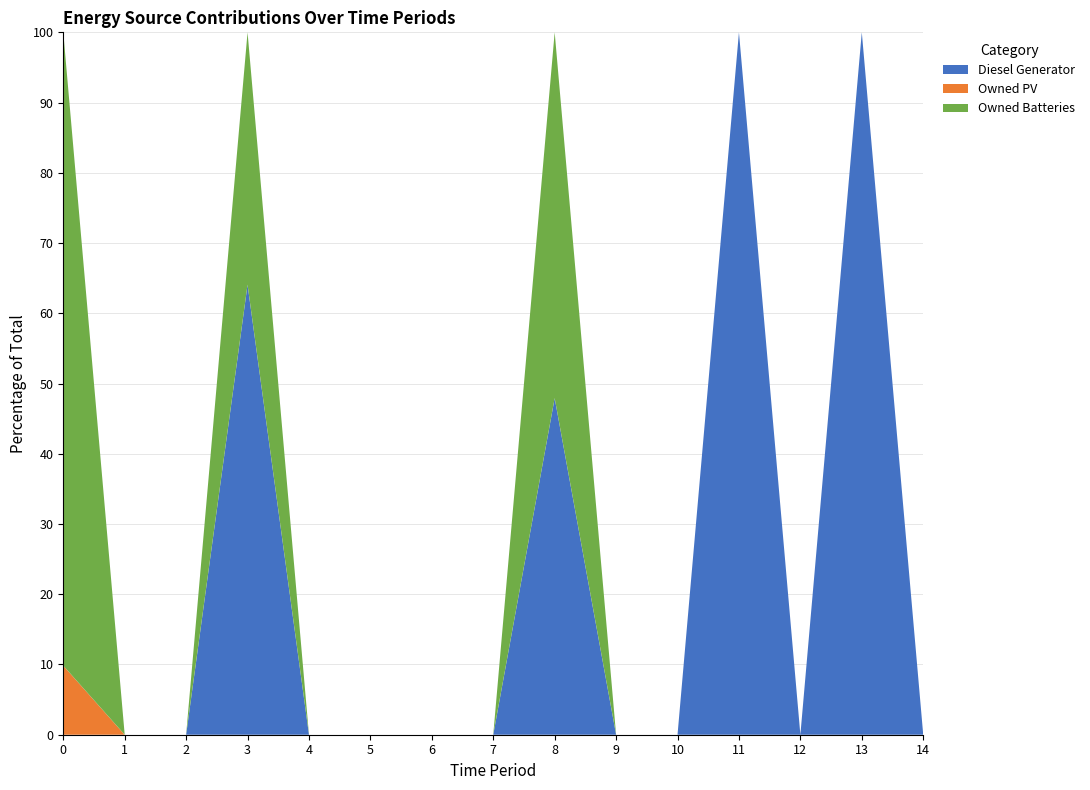

Reading right to left, list all the values displayed in this chart.

Diesel Generator: 14=0	13=269	12=0	11=54	10=0	9=0	8=346	7=0	6=0	5=0	4=0	3=346	2=0	1=0	0=0
Owned PV: 14=0	13=0	12=0	11=0	10=0	9=0	8=0	7=0	6=0	5=0	4=0	3=0	2=0	1=0	0=41
Owned Batteries: 14=0	13=0	12=0	11=0	10=0	9=0	8=376	7=0	6=0	5=0	4=0	3=194	2=0	1=0	0=376